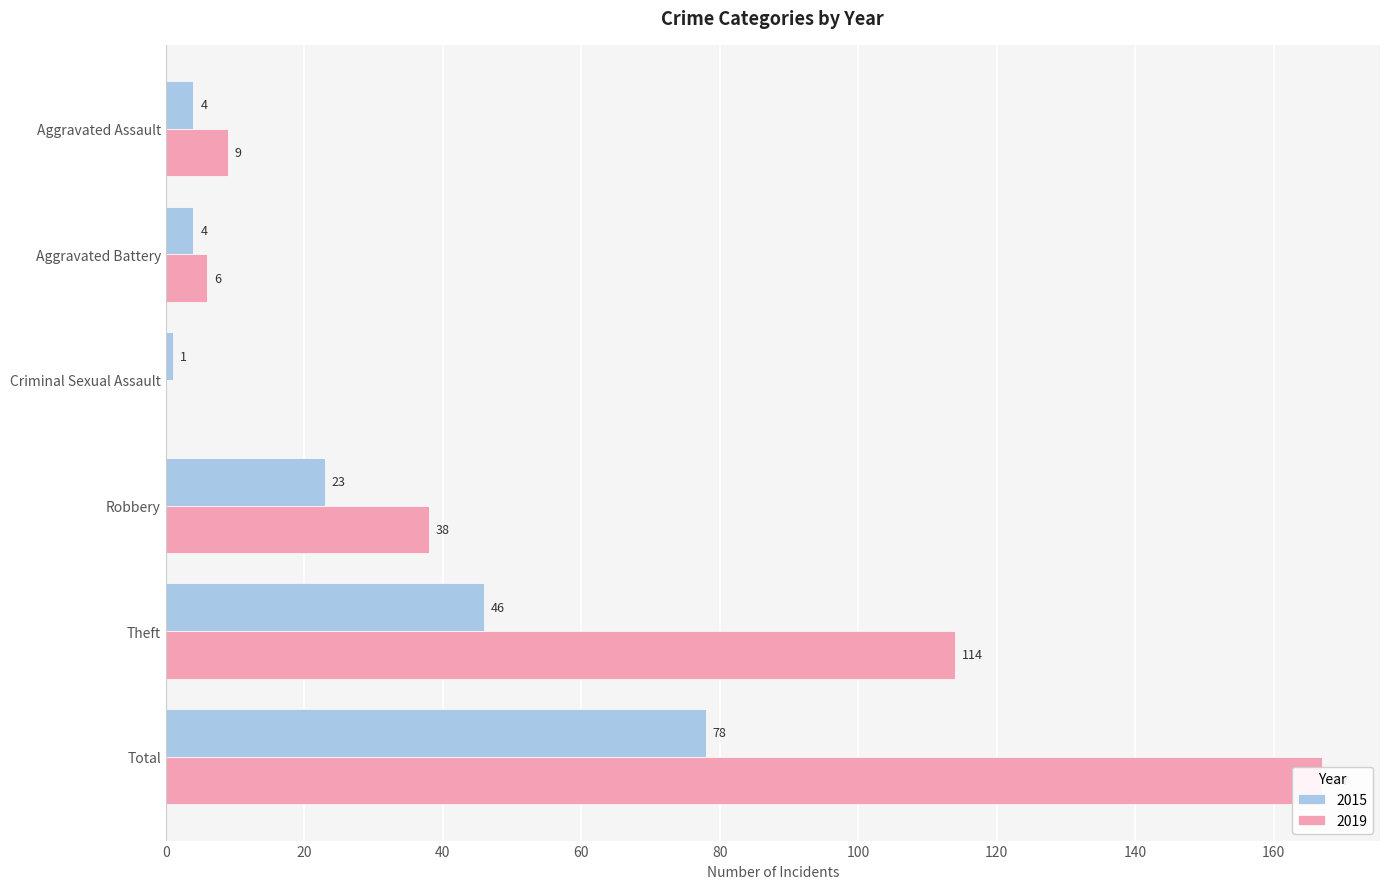

What is the label of the 2nd bar from the right?

Theft